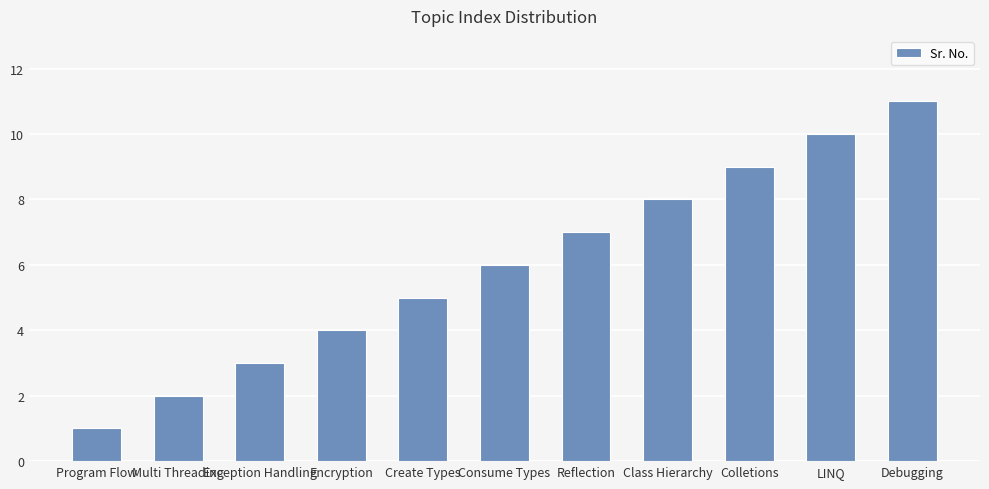

True or false: the data shows 9 at Colletions.

True